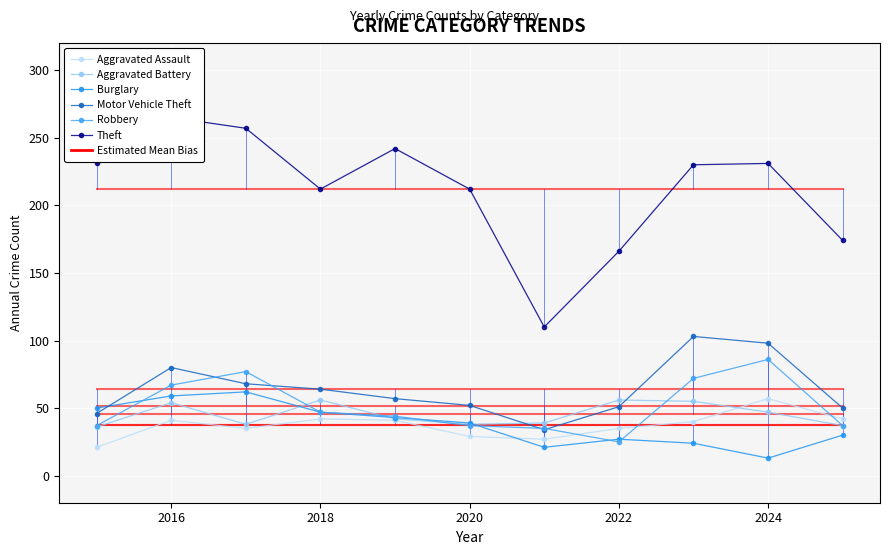

What is the spread (max minus min) of values at 2024?

218